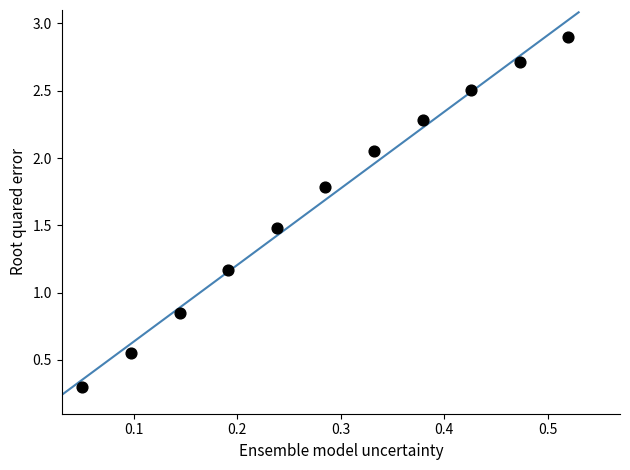

What is the range of Y values (max minus min)?

2.6